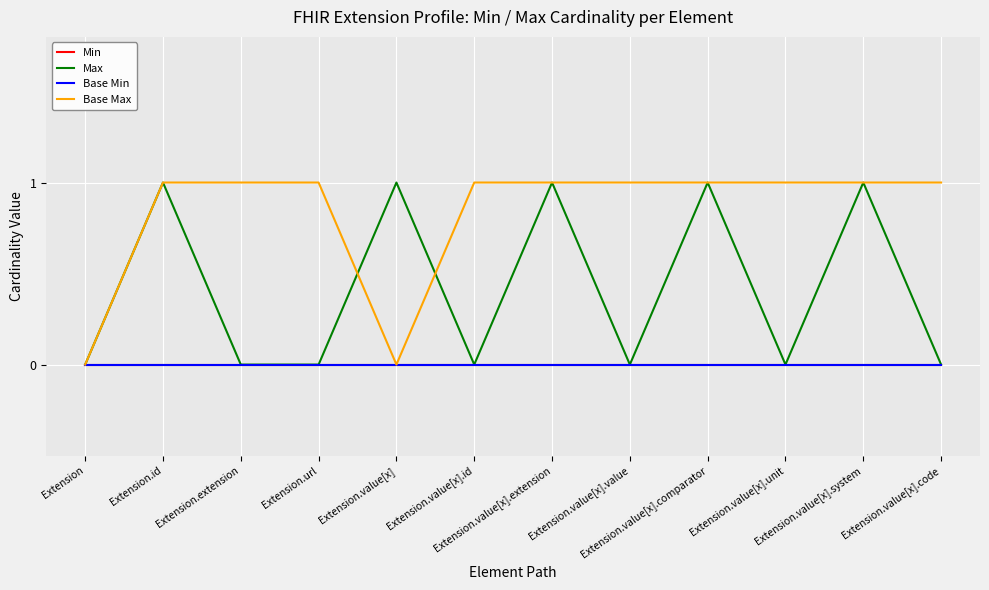

At which category does the chart reach its minimum across all series?

Extension